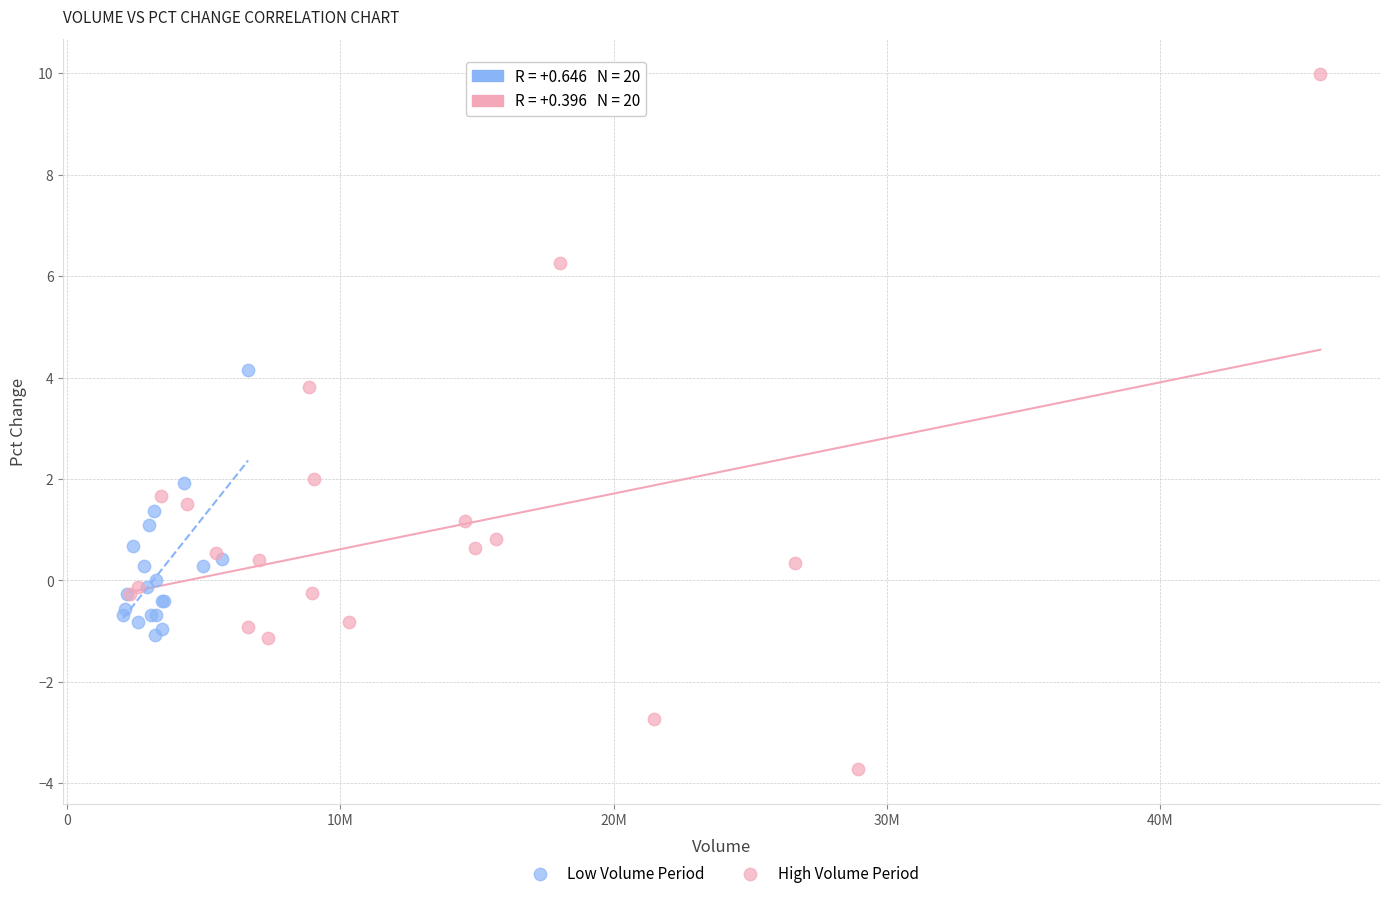

Which series contains the highest Y value?

High Volume Period